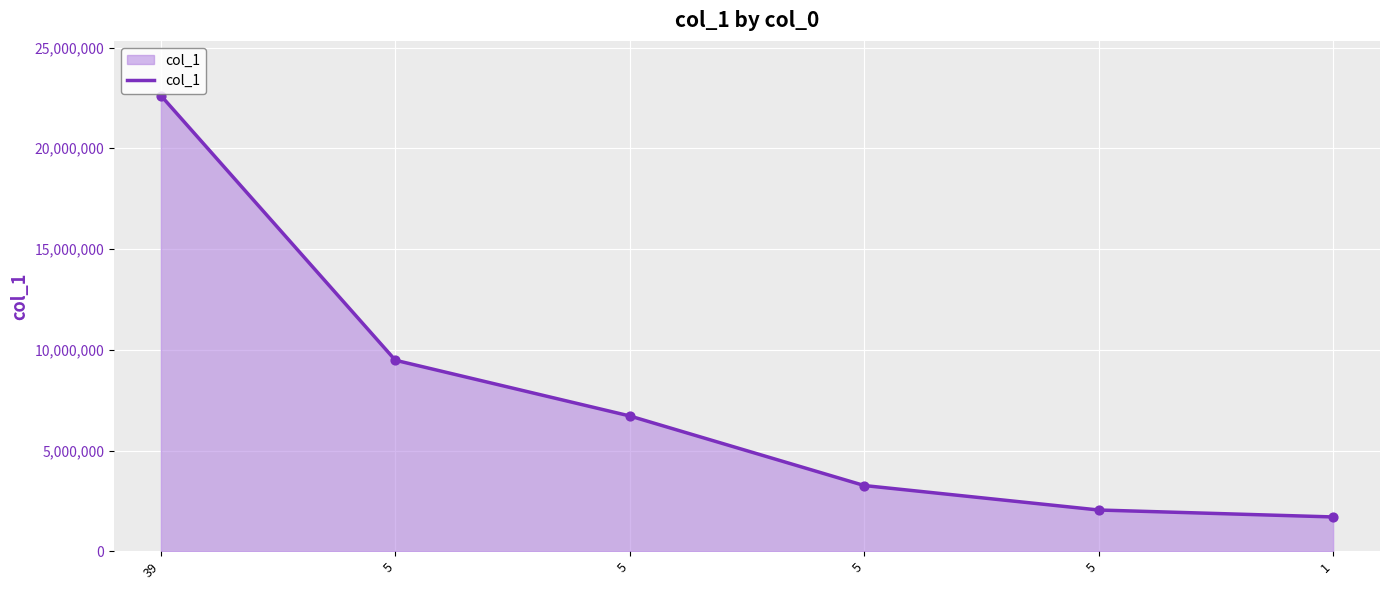

What is the change in value from 5 to 1?

-344208